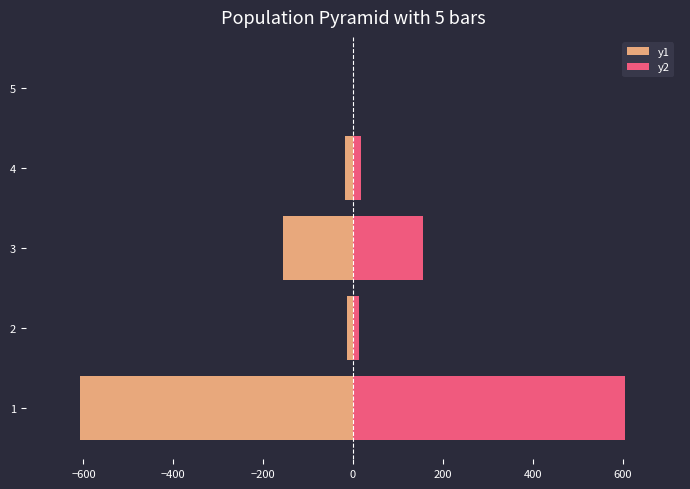

How many values in the y2 series are below 18?

2